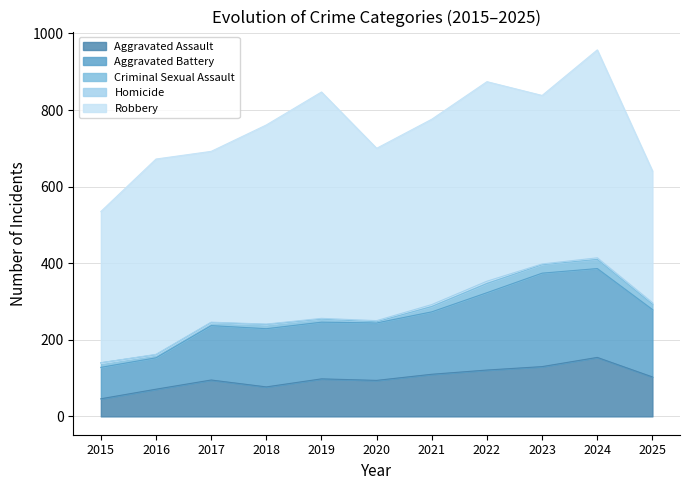

Between 2024 and 2020, which is larger?

2024